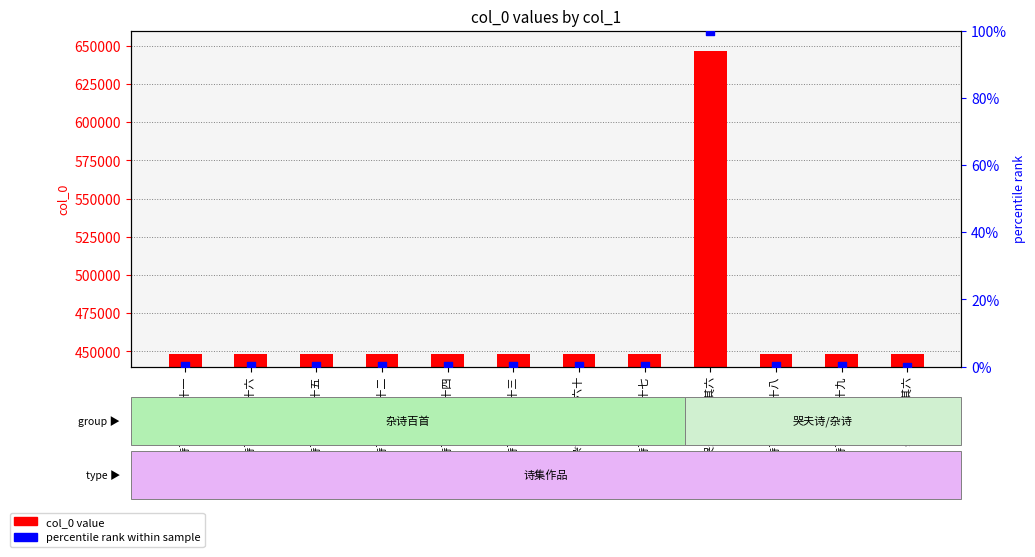

Which series has the largest total across all categories?

col_0 value